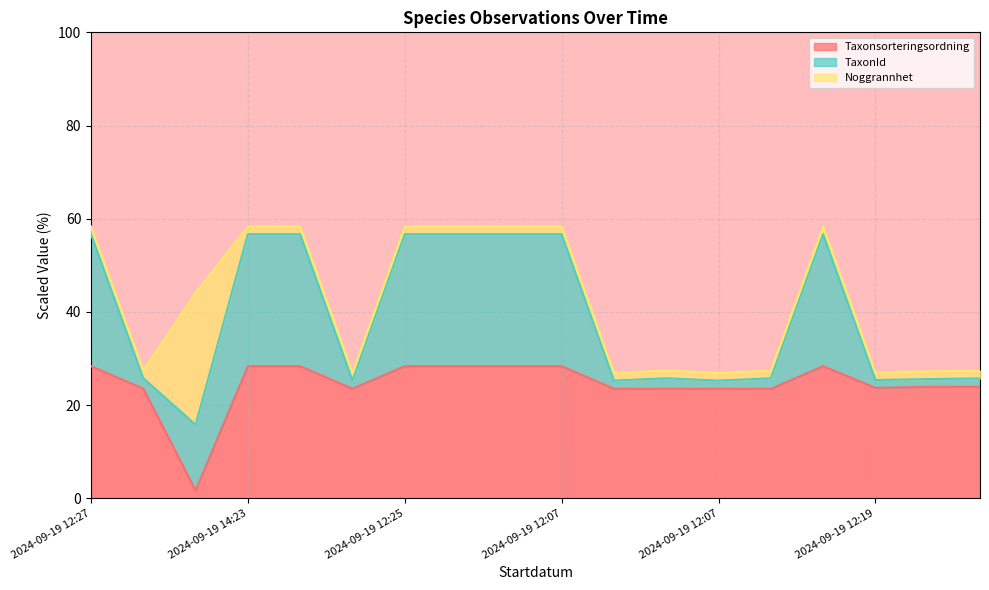

True or false: TaxonId has a value of 37.1 at 2024-09-19 12:53.

False